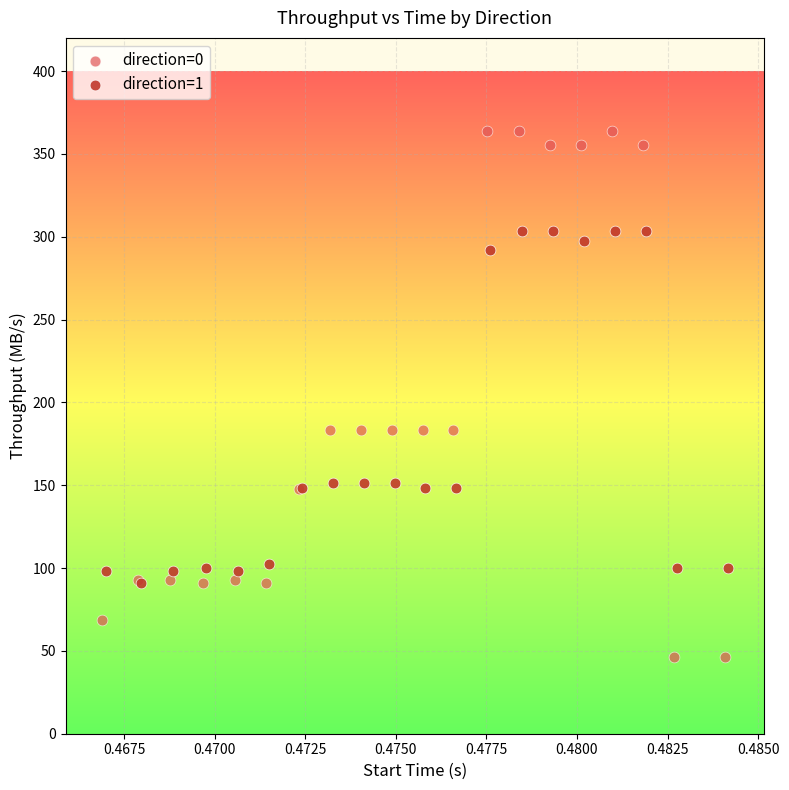

Which series has the largest Y range (max minus min)?

direction=0